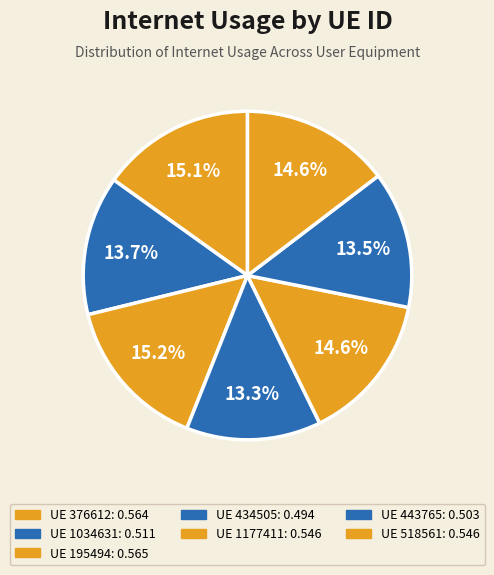

Which category has the biggest portion of the pie?

195494